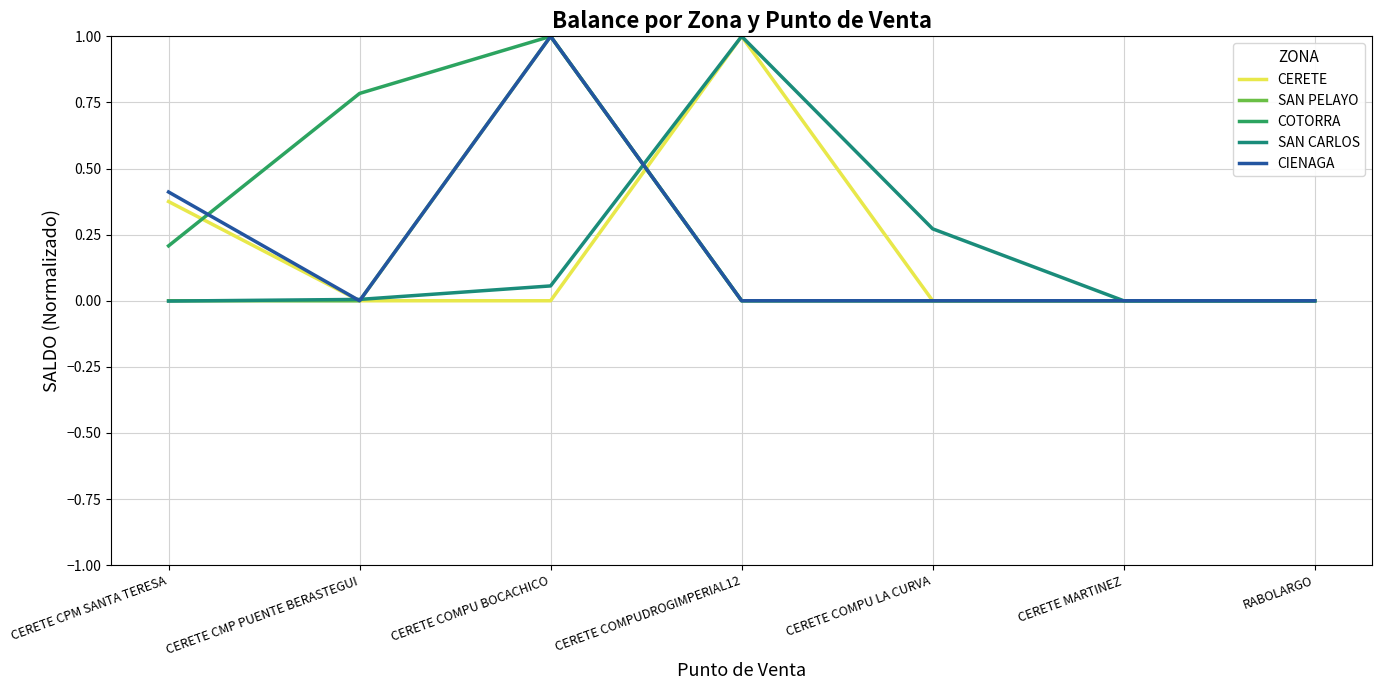

Where is SAN PELAYO nearest to the value 0?

CERETE COMPUDROGIMPERIAL12